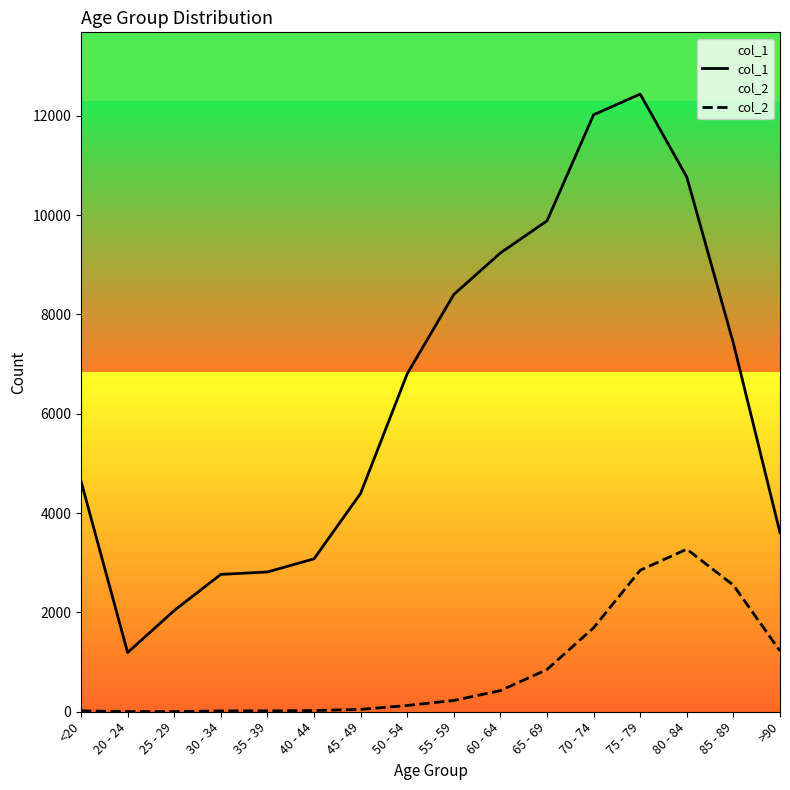

Where is col_2 nearest to the value 1638?

70 - 74